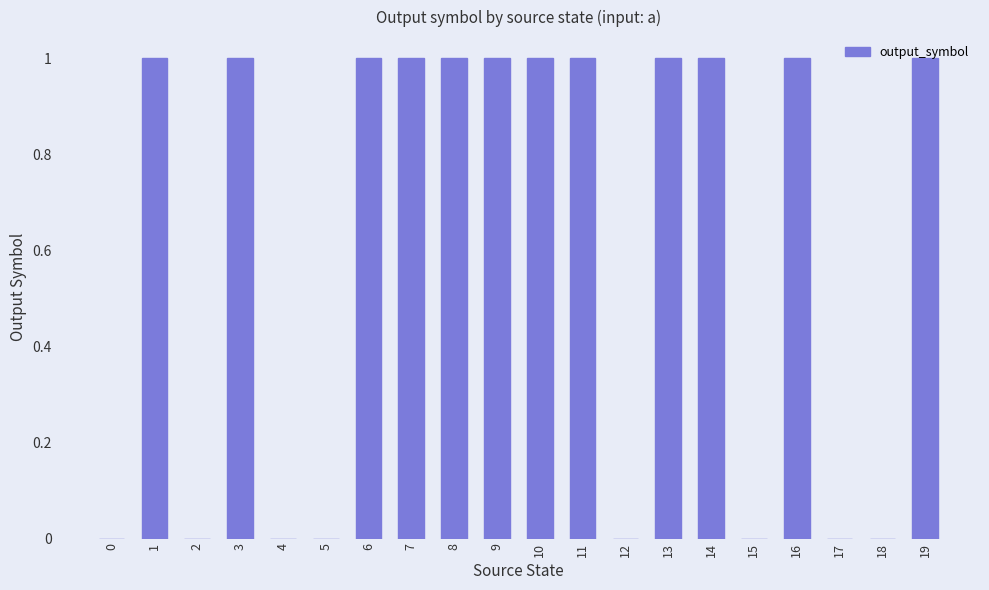

The value at 9 is 1. True or false?

True